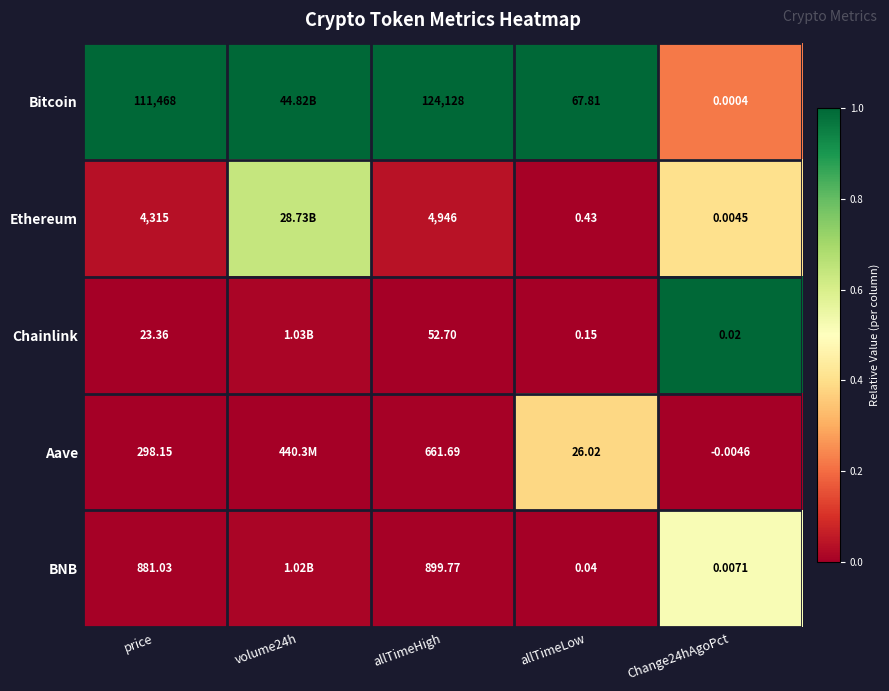

Is the value of BNB at allTimeHigh greater than the value of Bitcoin at Change24hAgoPct?

Yes